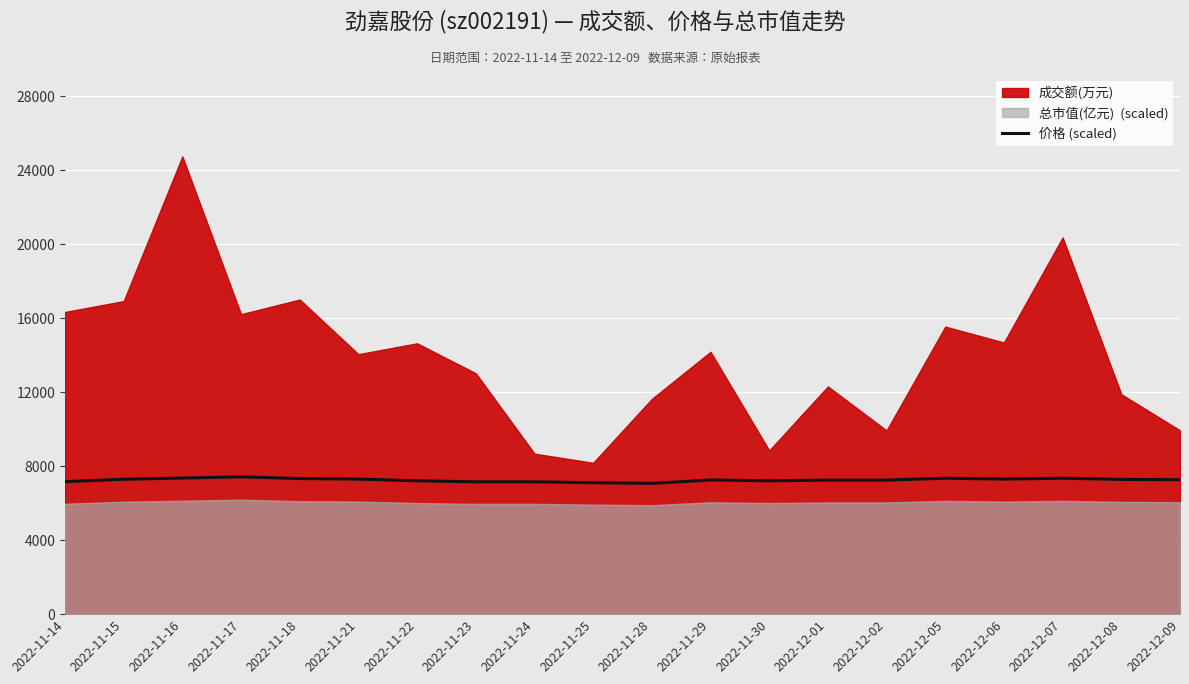

The chart shows a value of 7256.5 at 2022-11-29. True or false?

True